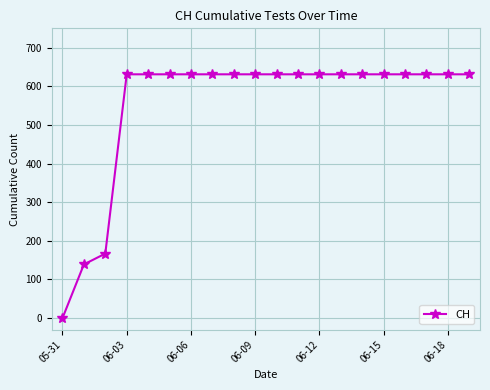

What is the average value?

552